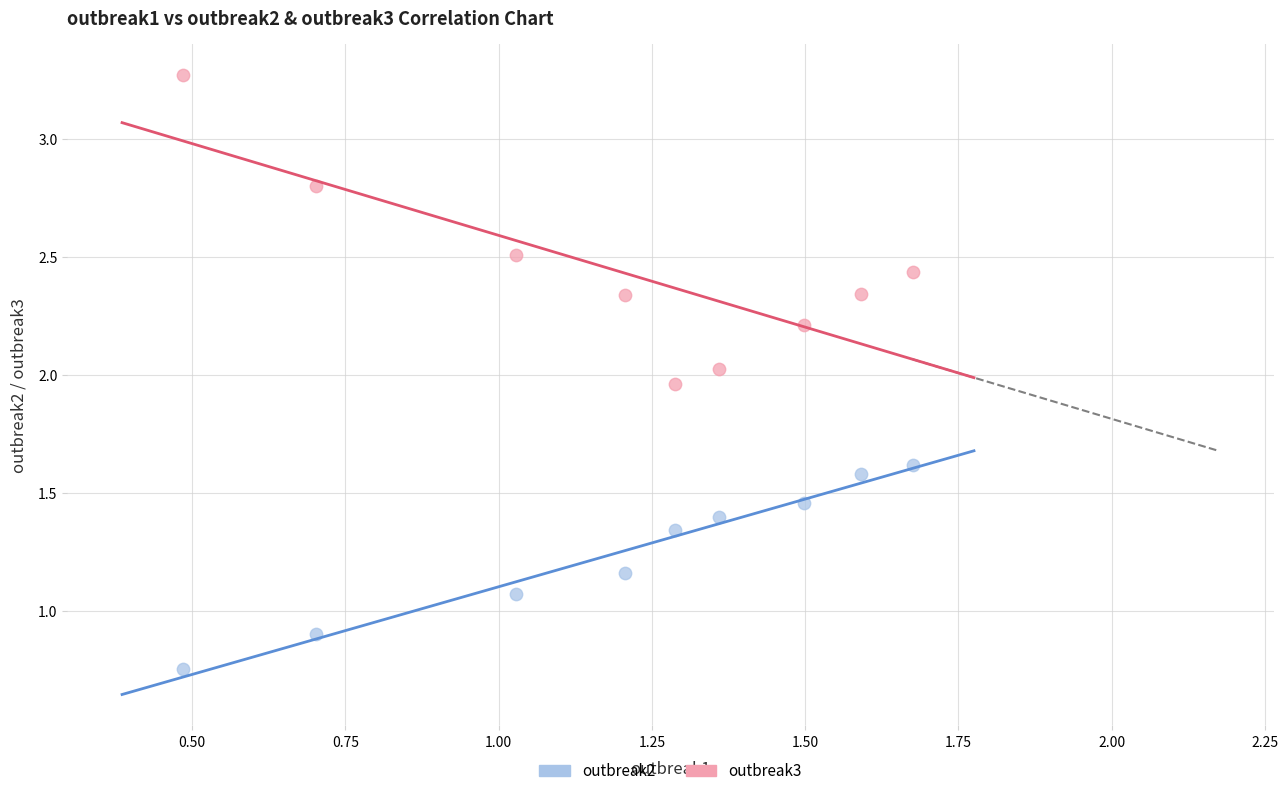

Which series reaches the maximum Y coordinate?

outbreak3